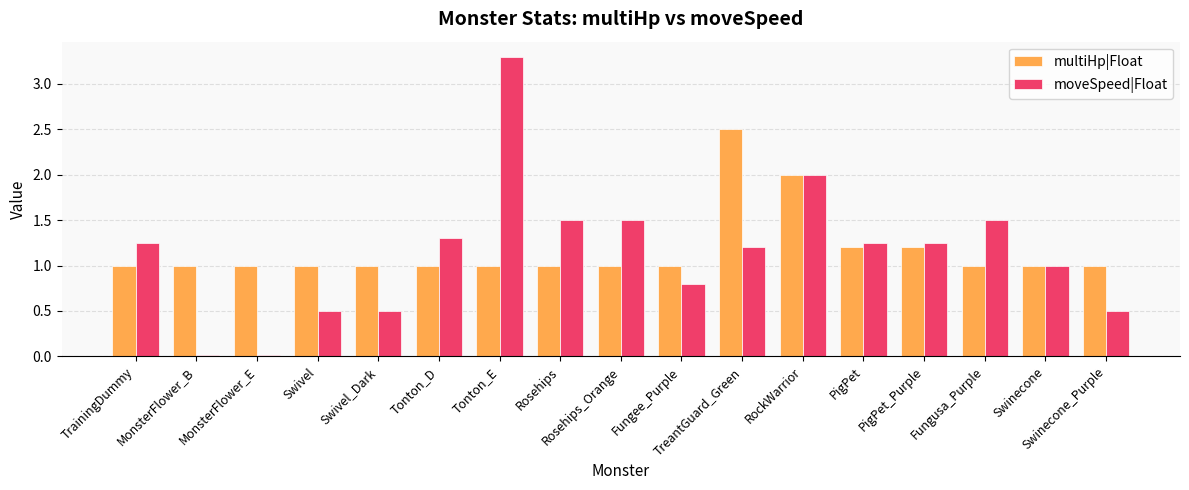

Between PigPet and Swinecone_Purple, which series saw the biggest shift?

moveSpeed|Float